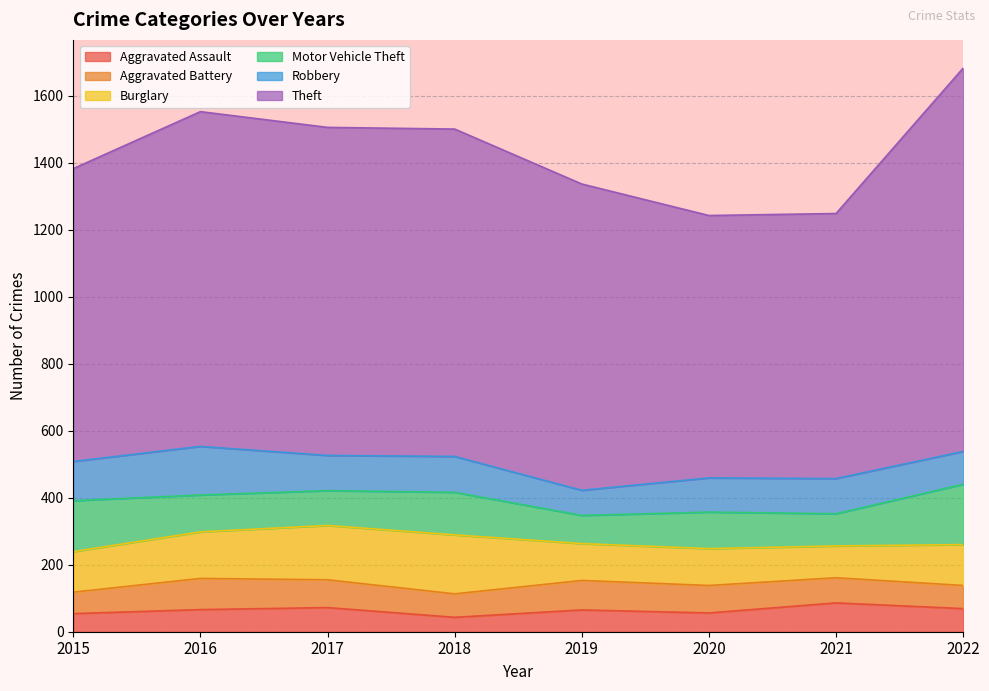

What are all the series names shown in the legend?

Aggravated Assault, Aggravated Battery, Burglary, Motor Vehicle Theft, Robbery, Theft